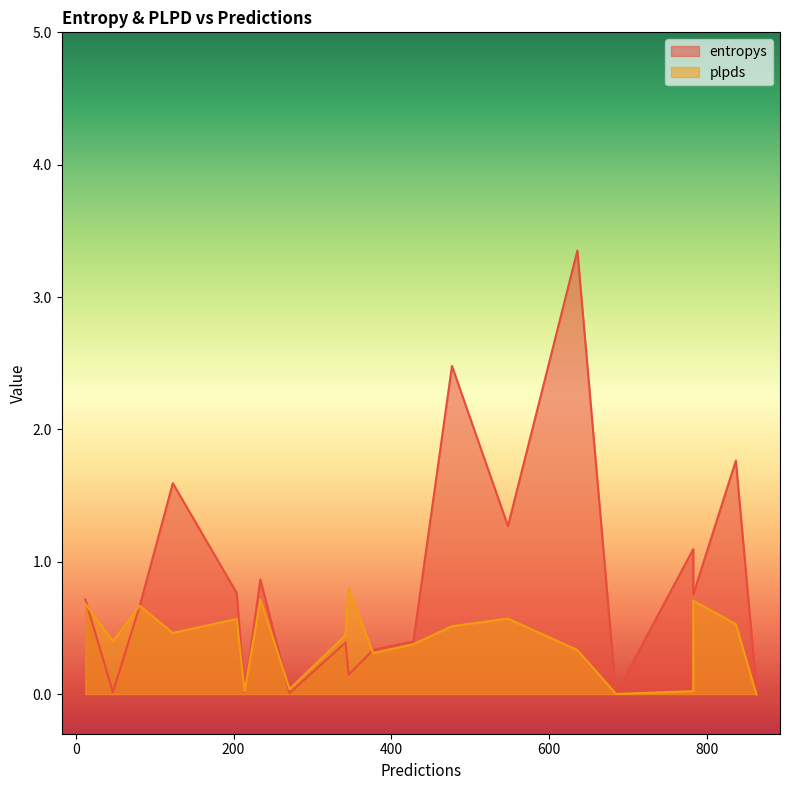

How many lines are shown in the chart?

2